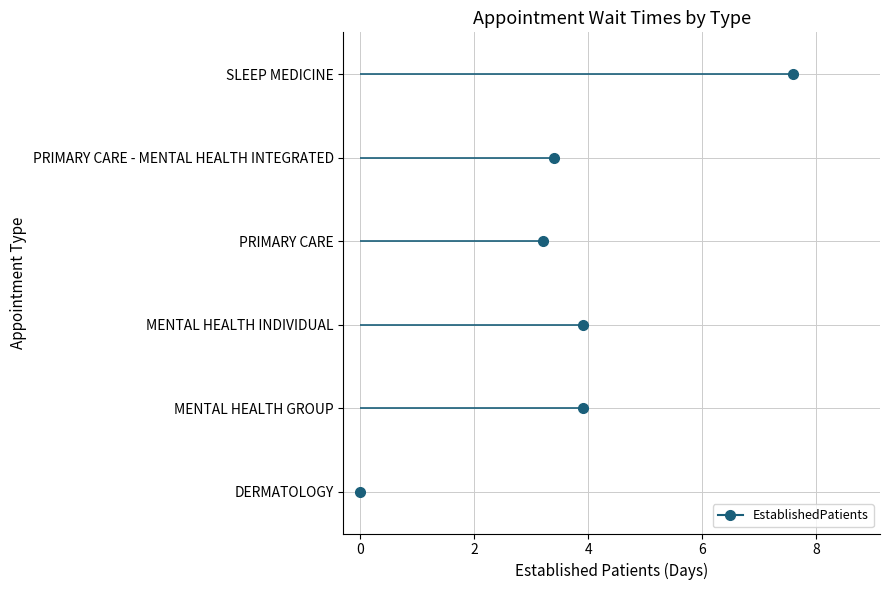

List the labels in order of value, smallest first.

DERMATOLOGY, PRIMARY CARE, PRIMARY CARE - MENTAL HEALTH INTEGRATED, MENTAL HEALTH GROUP, MENTAL HEALTH INDIVIDUAL, SLEEP MEDICINE